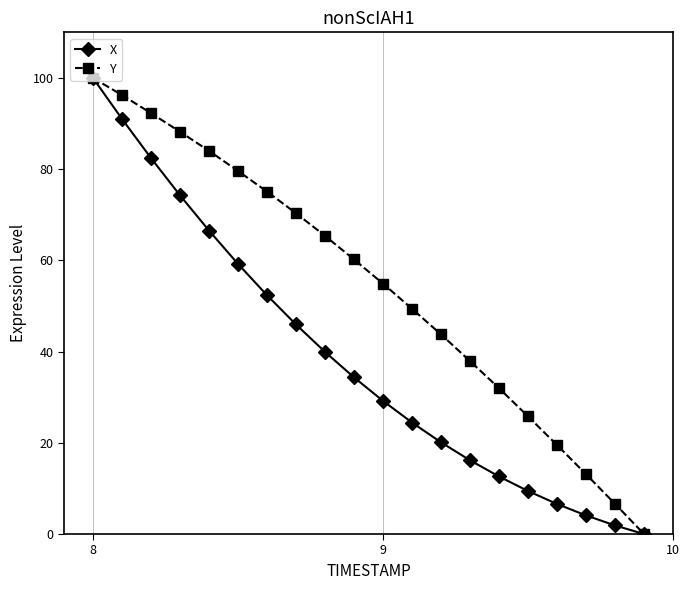

How many lines are shown in the chart?

2